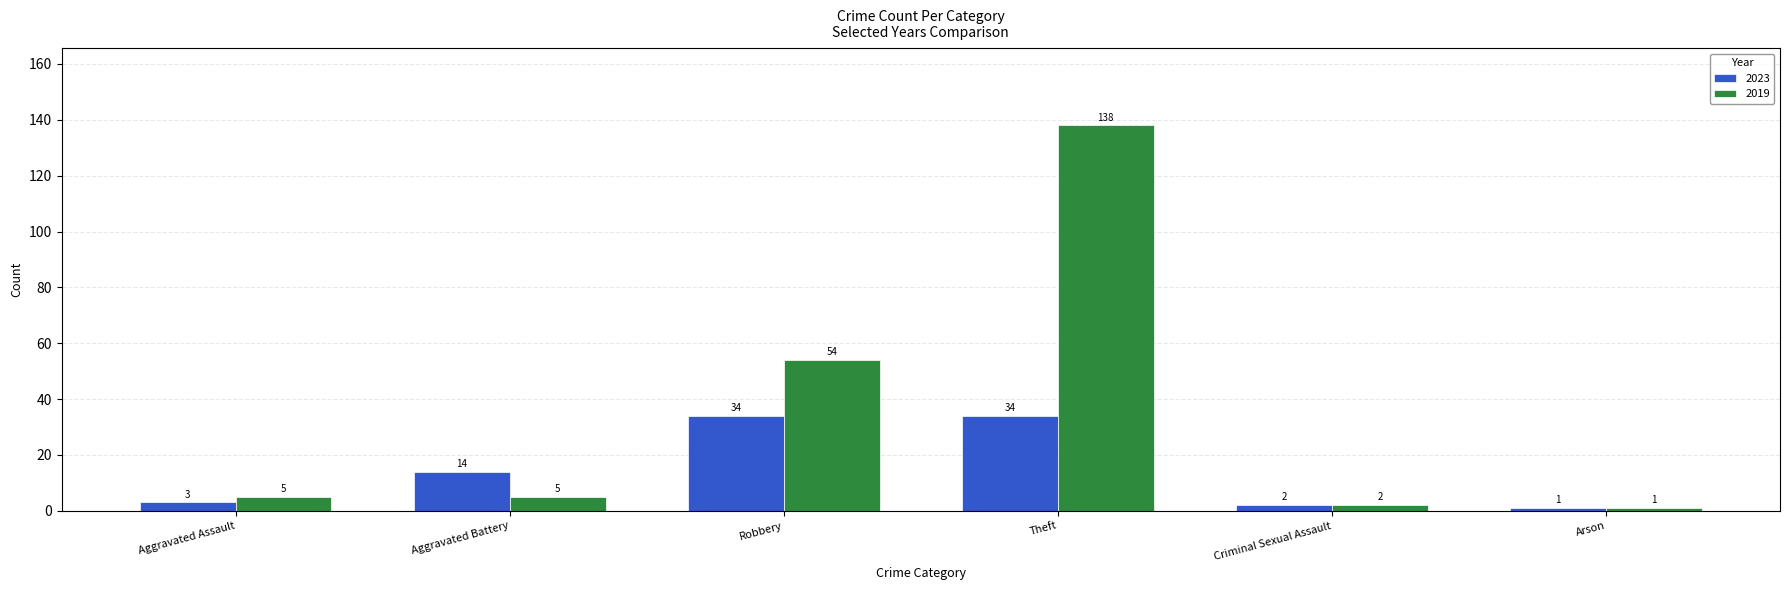

What is the difference between the maximum and minimum values in the 2019 series?

137